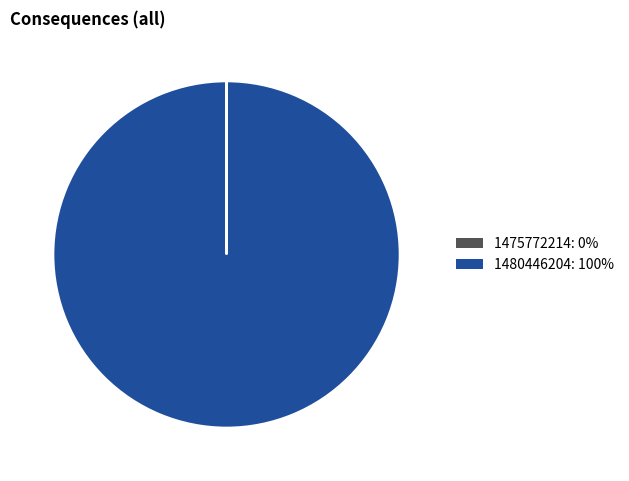

True or false: 1480446204: 100% accounts for 100% of the total.

True